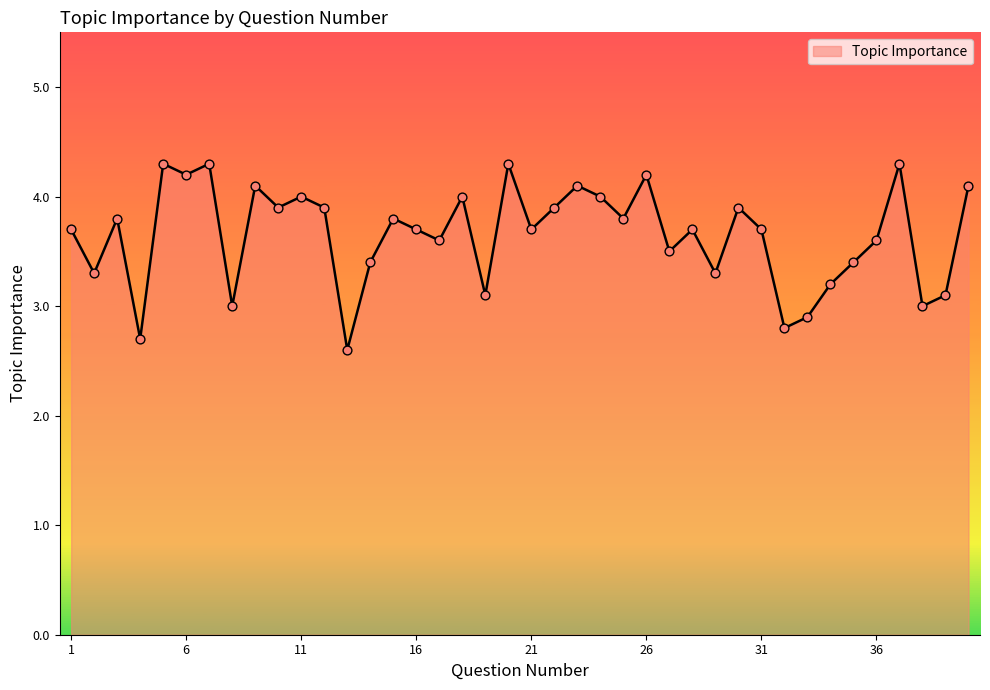

What is the minimum value shown in the chart?

2.6